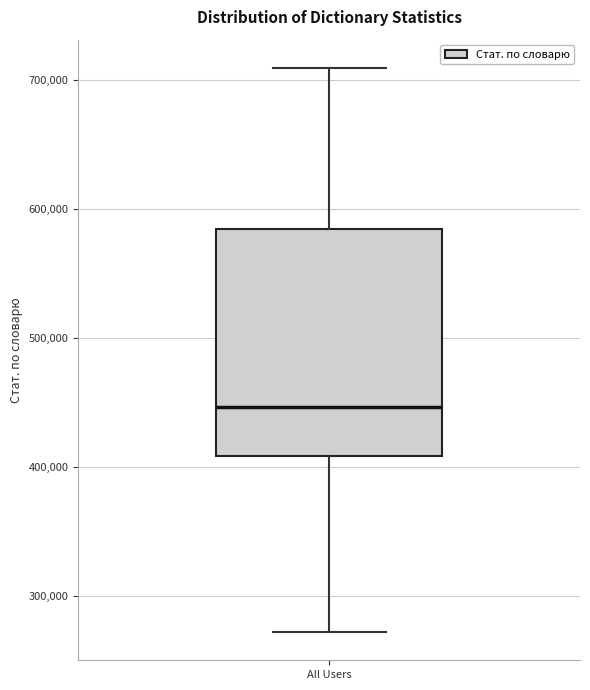

Read this box plot against the y-axis: the position of the median line, the range covered by the box, and the ends of both whiskers. The values are not printed on the chart, so give them approximately, as read against the axis.

median 450000, box 410000 to 580000, whiskers 270000 to 710000